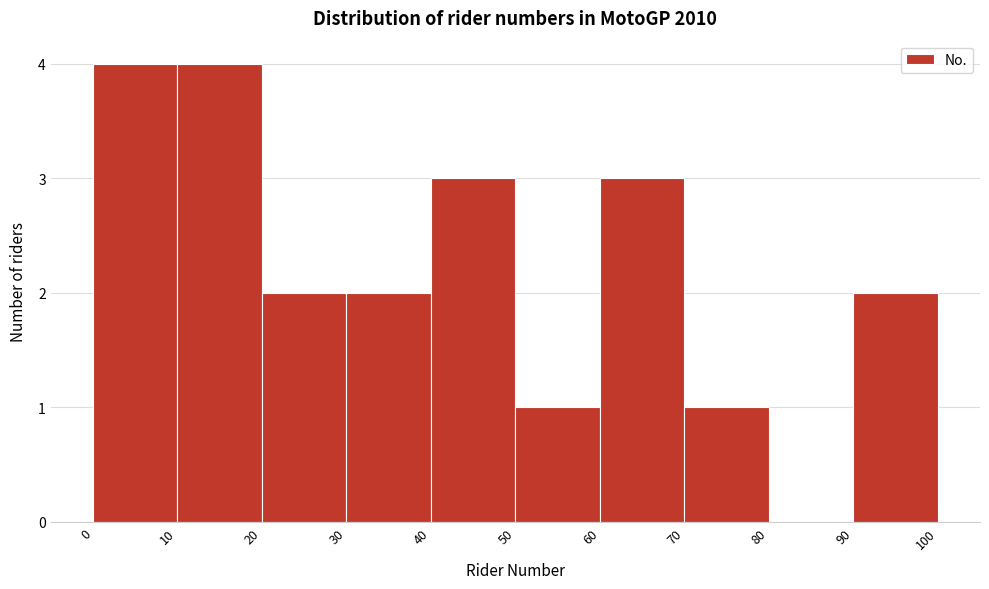

Reading left to right, transcribe this chart: for each bar, give the range it covers on the x-axis and its height. The values are not printed on the chart, so give them approximately, as read against the axis.

0 to 10: 4
10 to 20: 4
20 to 30: 2
30 to 40: 2
40 to 50: 3
50 to 60: 1
60 to 70: 3
70 to 80: 1
80 to 90: 0
90 to 100: 2